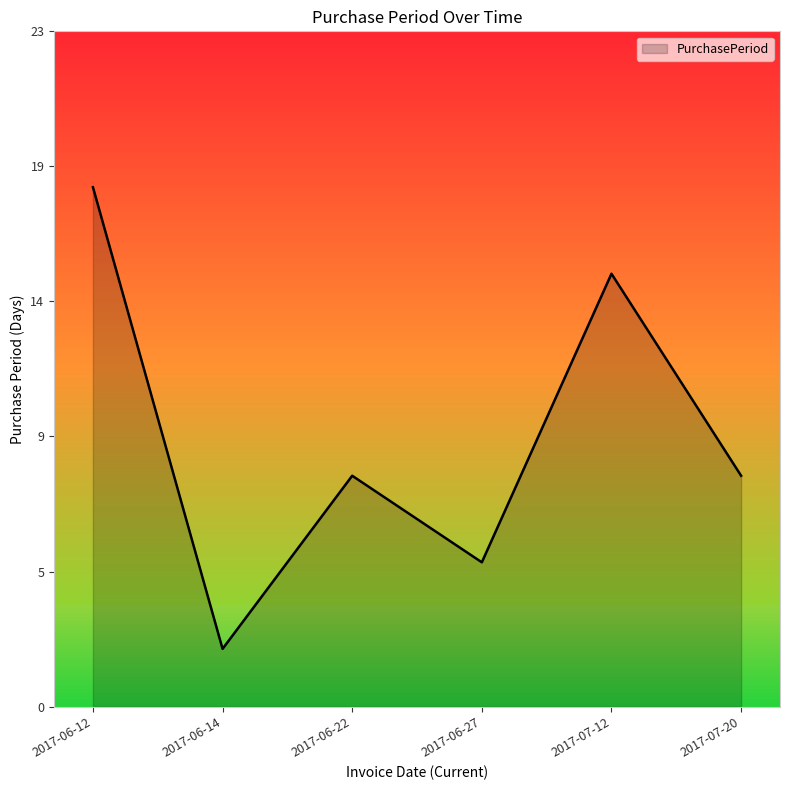

Which has a higher value, 2017-07-12 or 2017-06-22?

2017-07-12